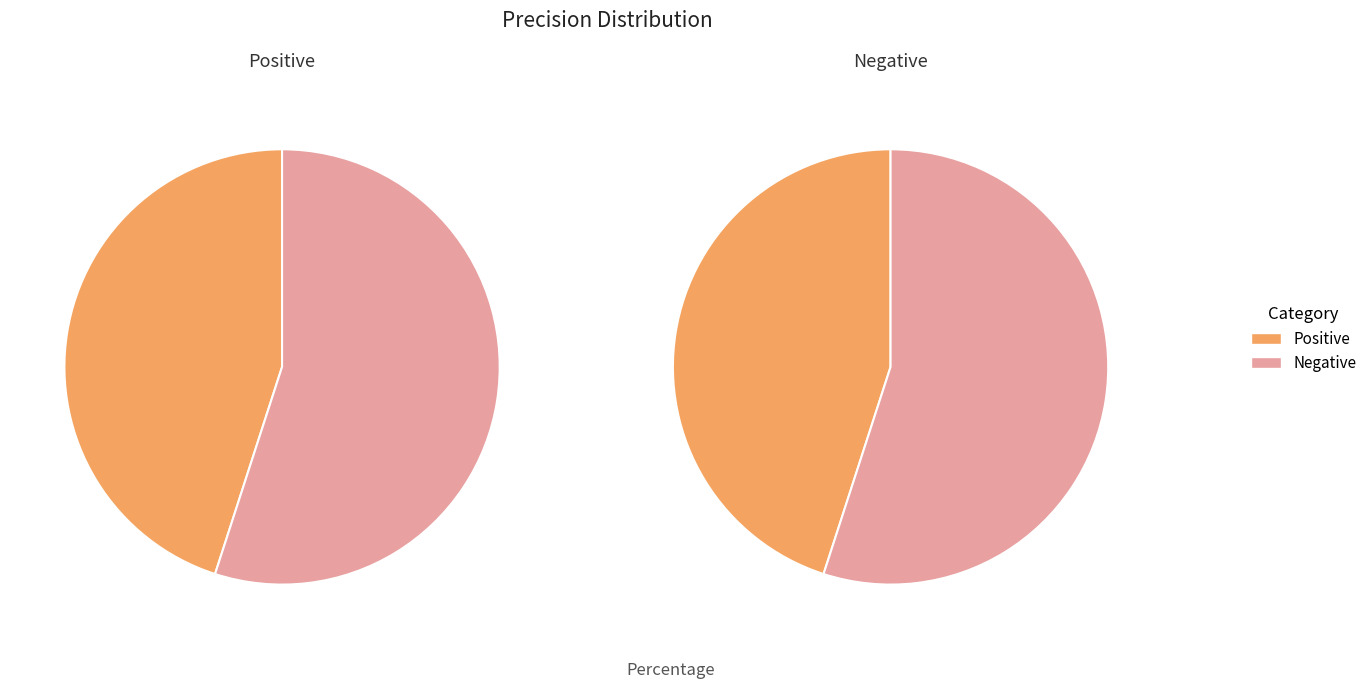

What percentage do Negative and Positive together represent?

100.0%